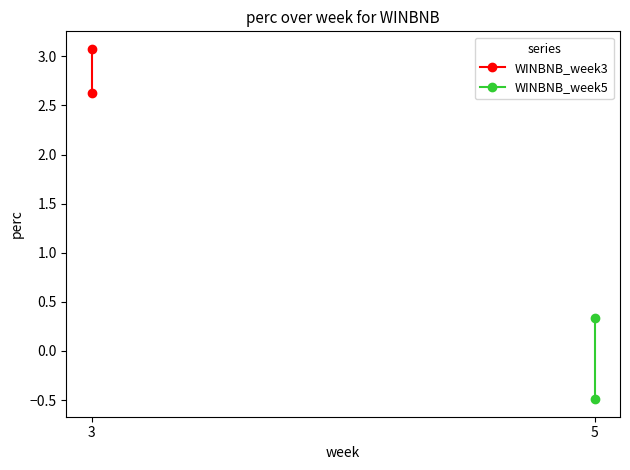

Rank the series by their average value, from lowest to highest.

WINBNB_week5, WINBNB_week3